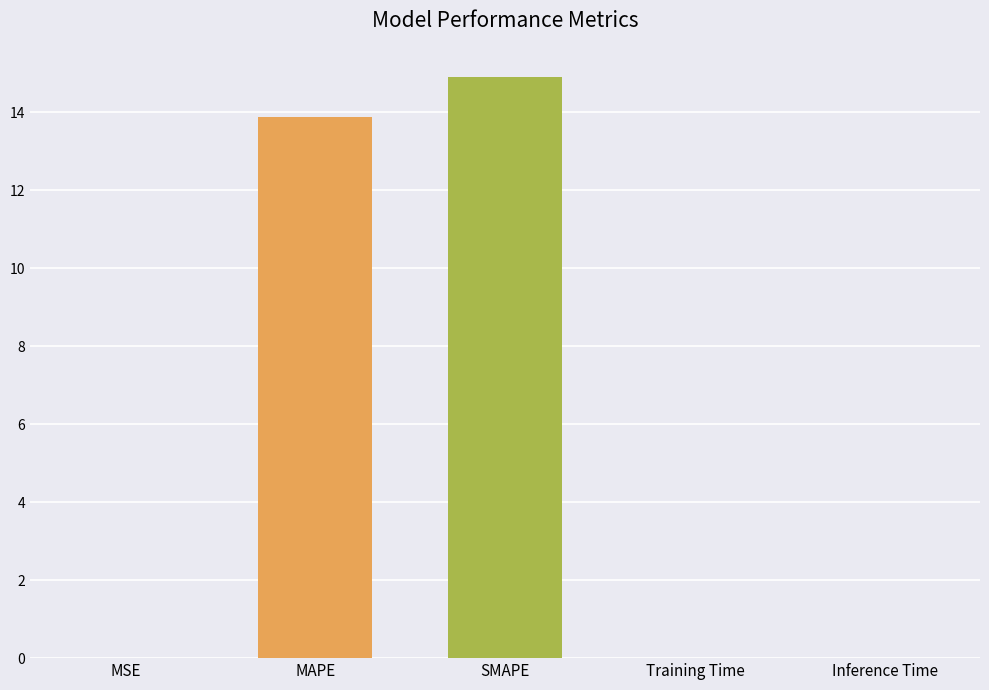

The chart shows a value of 14.9 at SMAPE. True or false?

True